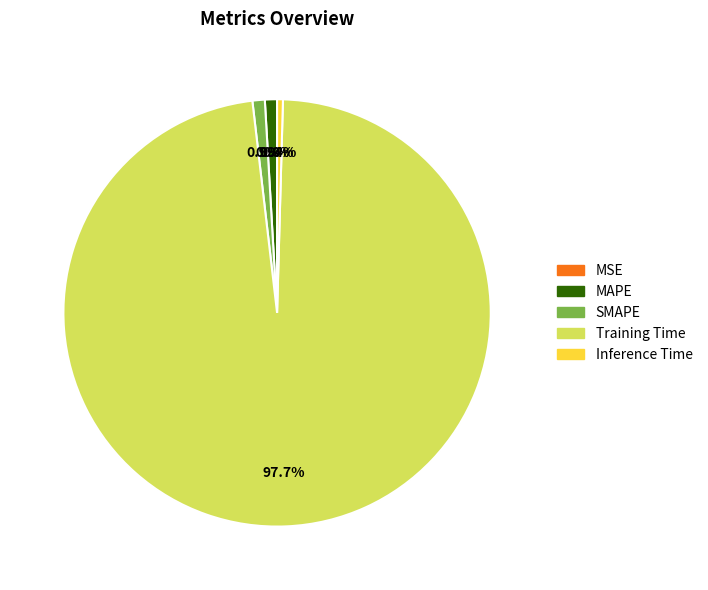

Is it true that SMAPE is 1% of the pie?

True